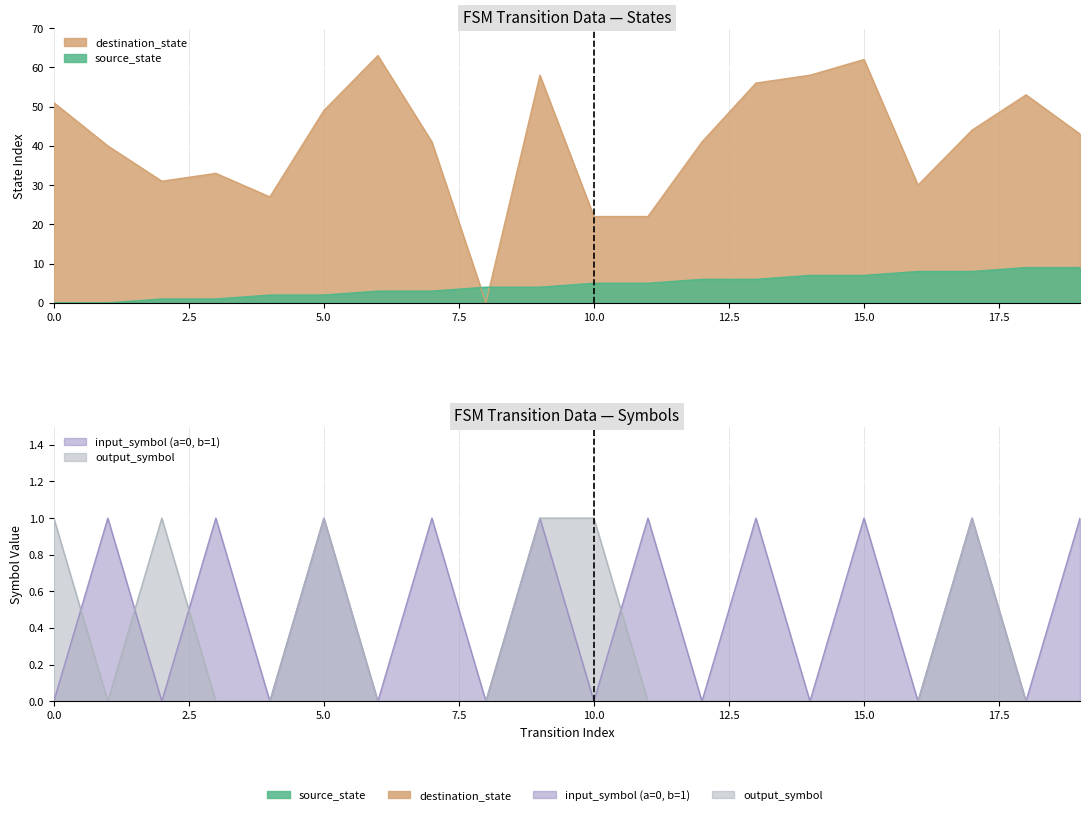

True or false: input_num (a=0,b=1) has more than 1 points higher than both neighbors.

True